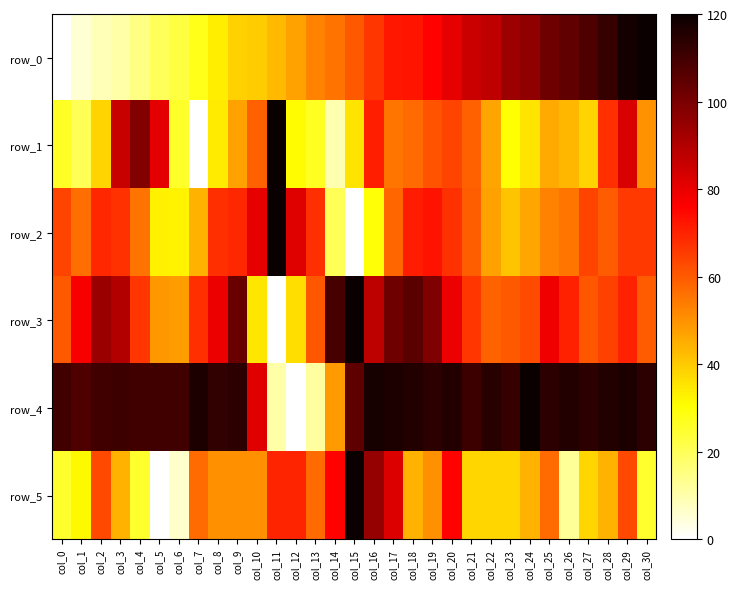

What is the difference between the second highest and second lowest values in the row_1 series?

88.5